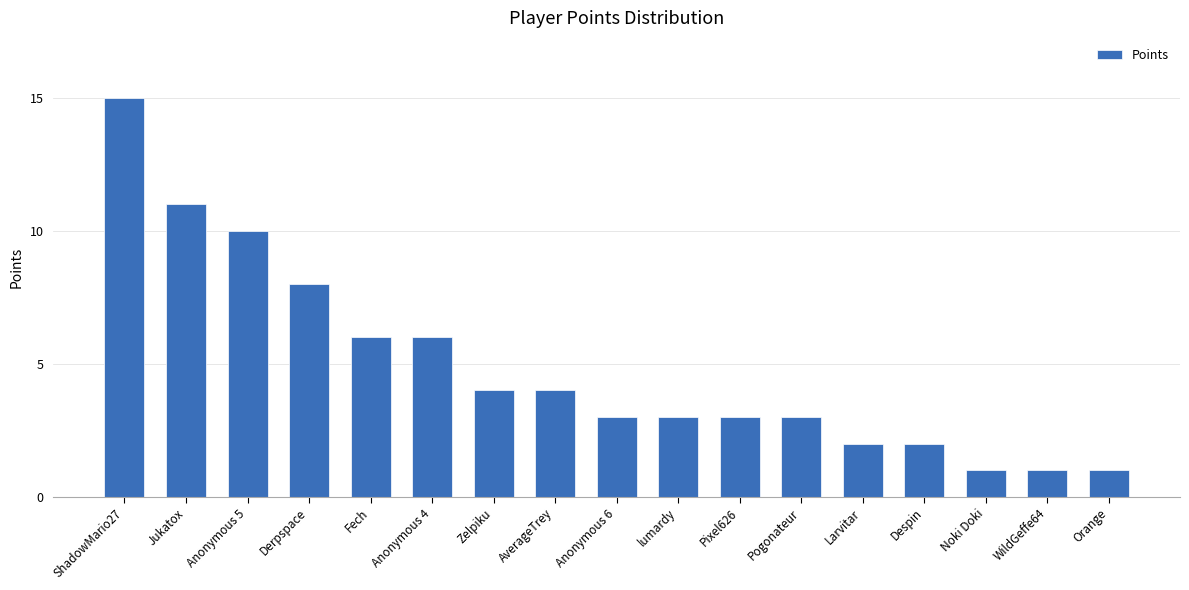

The chart shows a value of 1 at WildGeffe64. True or false?

True